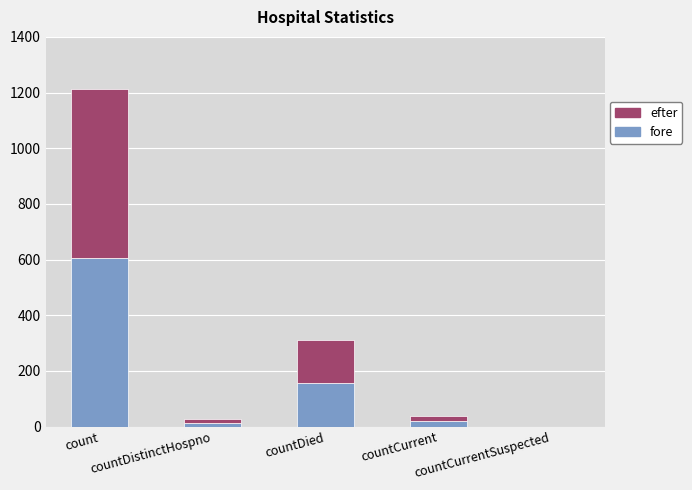

What is the maximum value for fore?

606